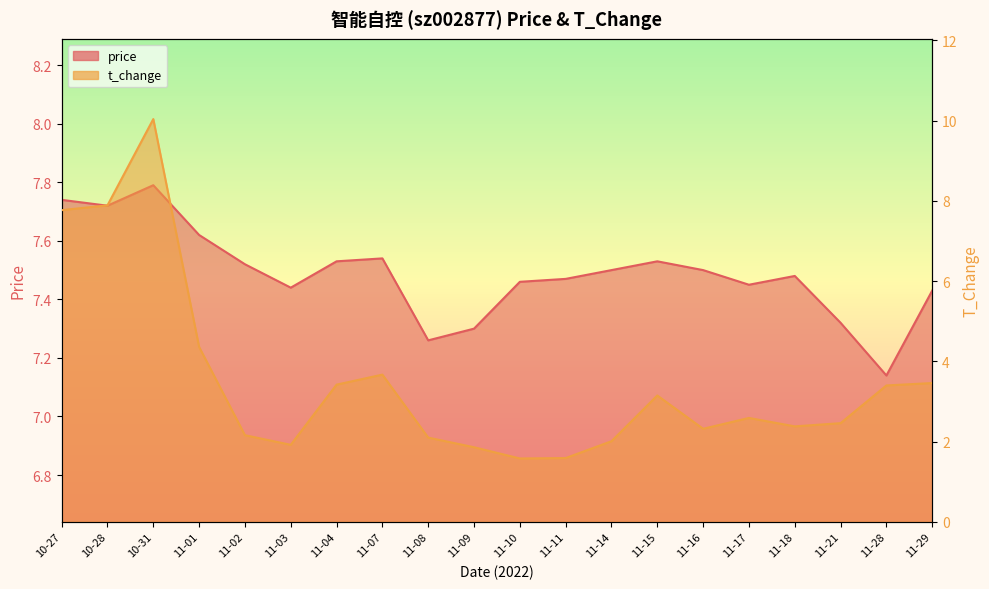

Between which two adjacent categories do price and t_change first intersect?

10-31 and 11-01